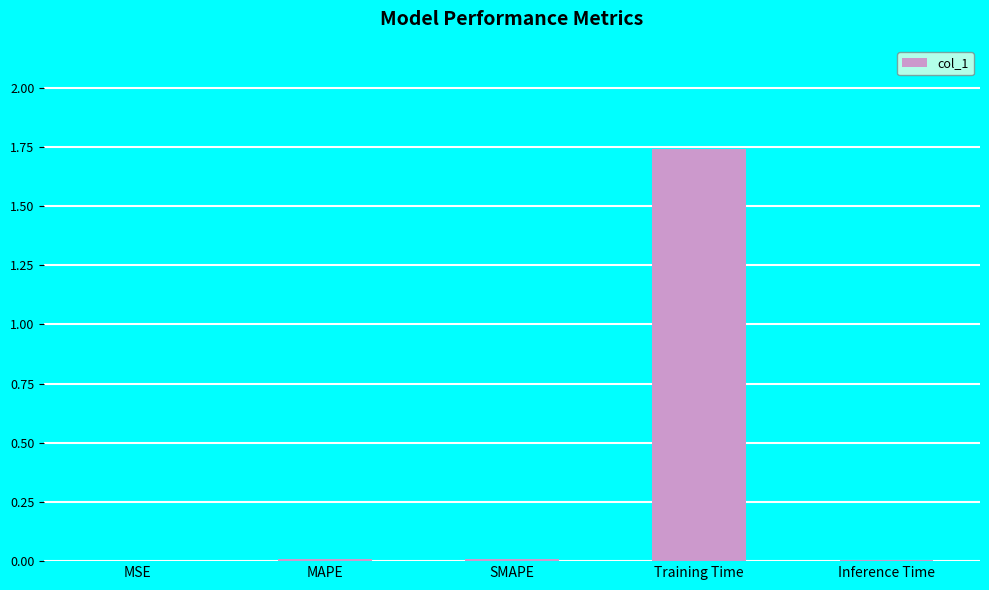

The chart shows a value of 0.0 at MSE. True or false?

True